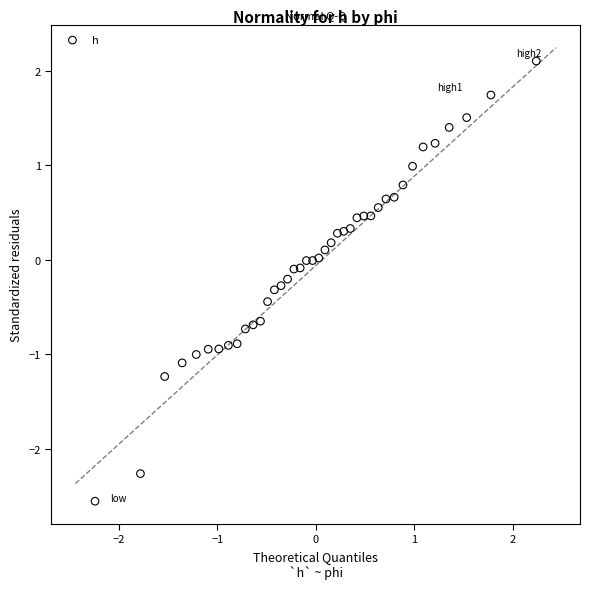

What is the range of X values (max minus min)?

4.5